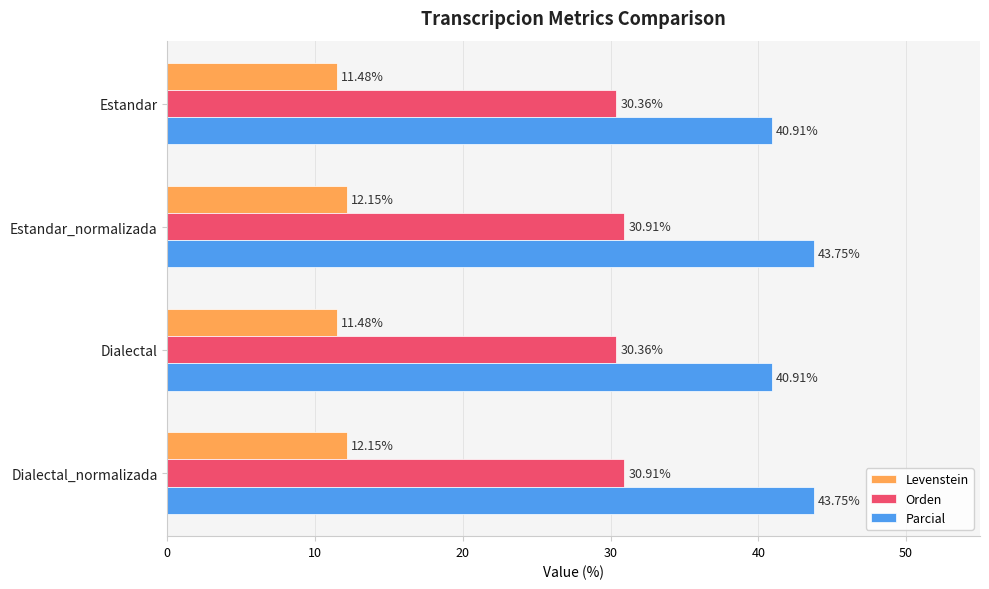

What is the average value of the Parcial series?

42.3